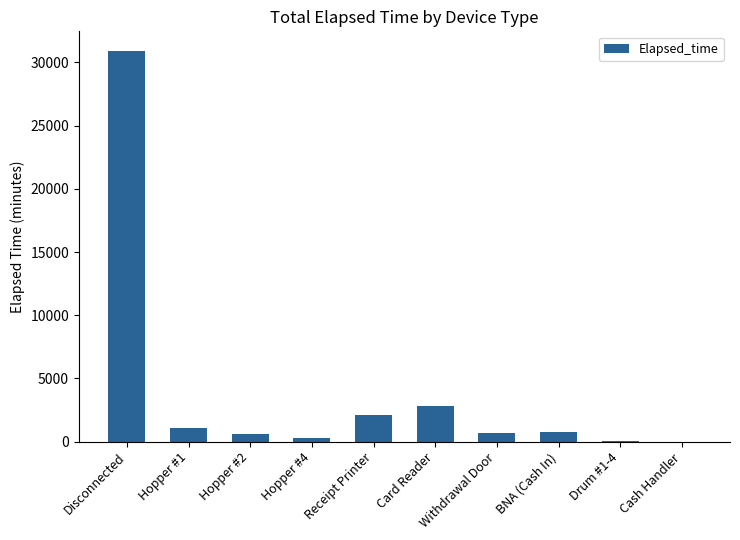

Is it true that the value at BNA (Cash In) is 780?

True